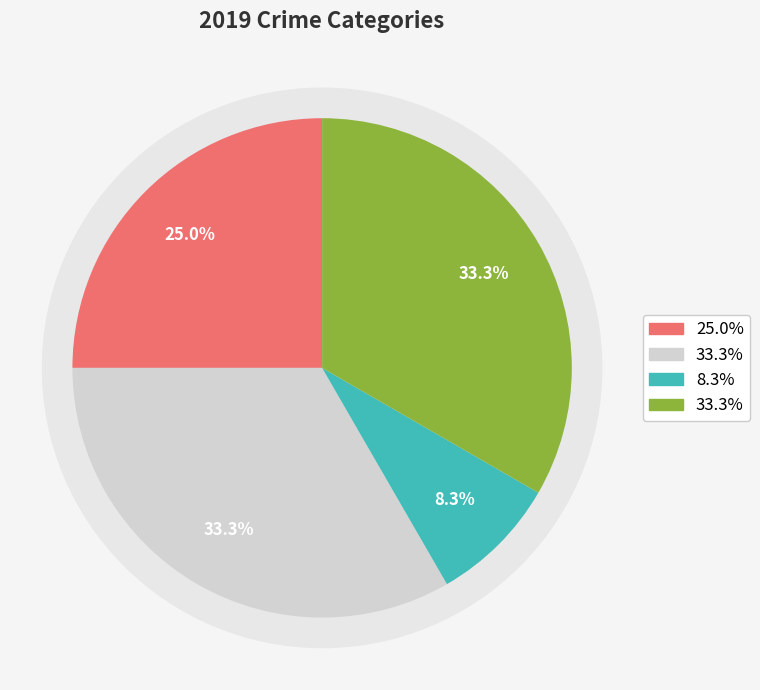

What percentage is NOT represented by Robbery?

66.7%